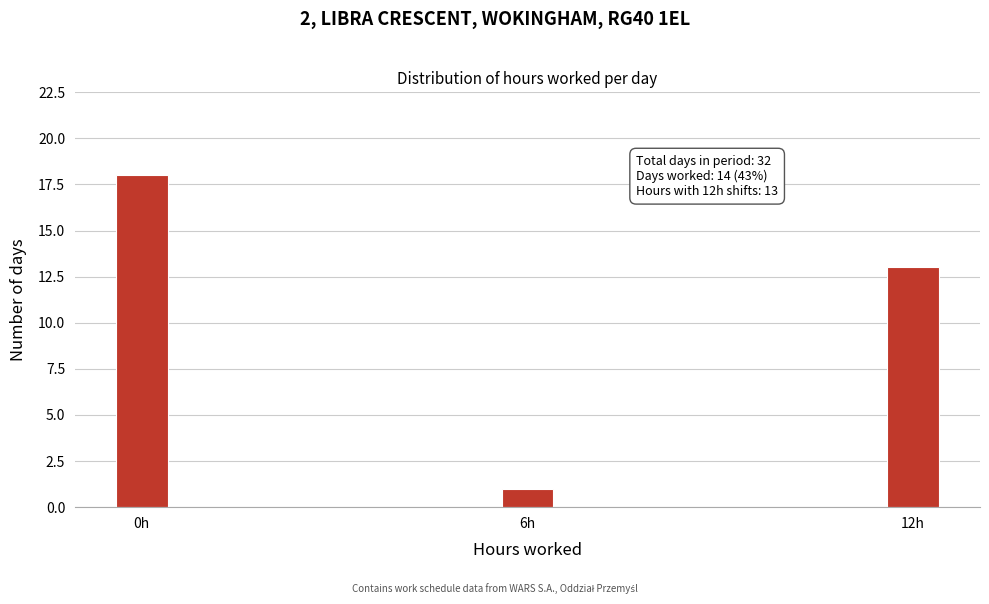

Reading left to right, list all the values displayed in this chart.

0h=18	6h=1	12h=13